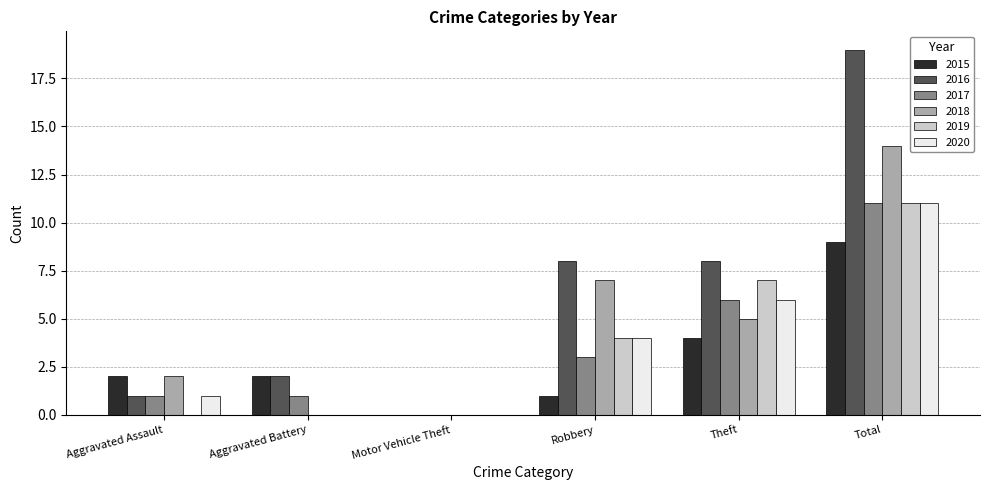

What is the total value across all series at Aggravated Assault?

7